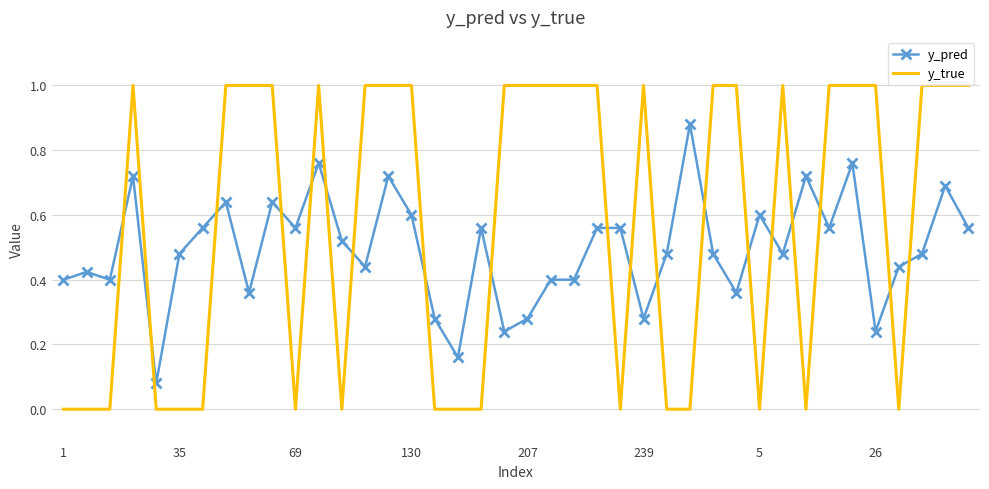

Which series has the largest total across all categories?

y_true